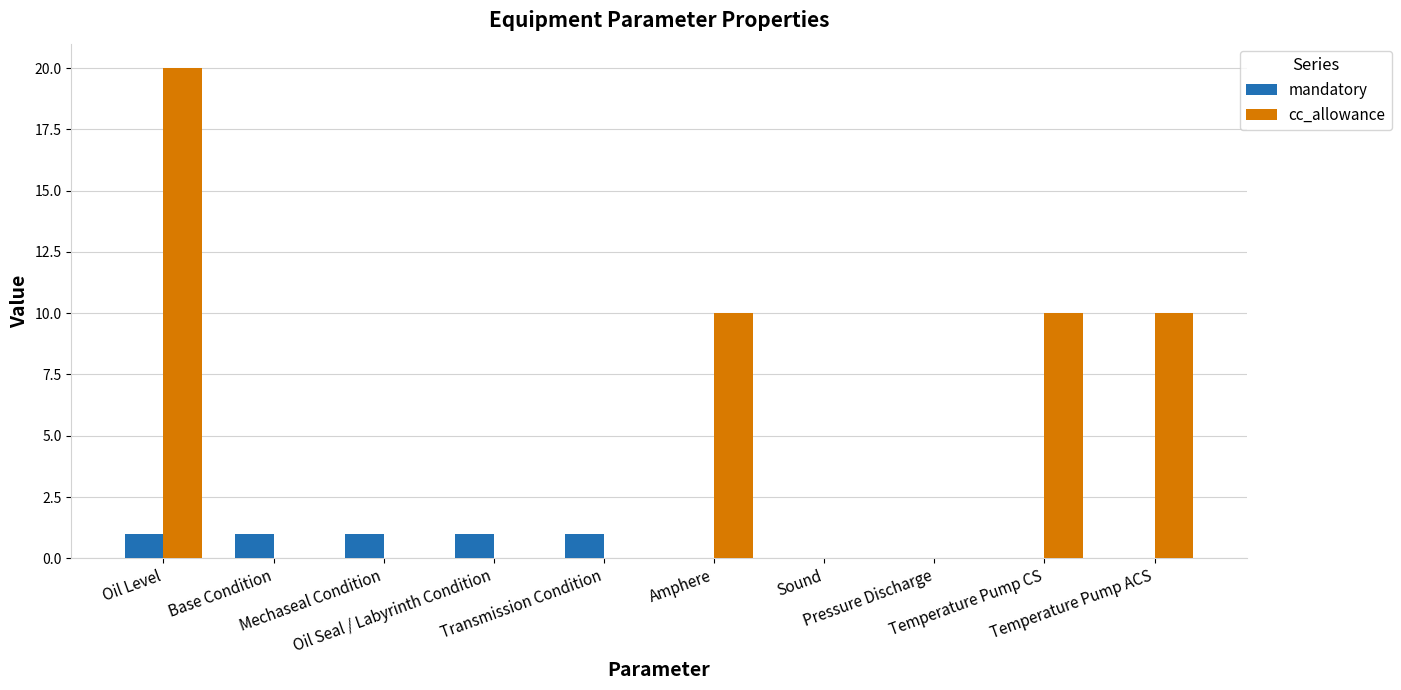

Which series has the widest spread of values?

cc_allowance